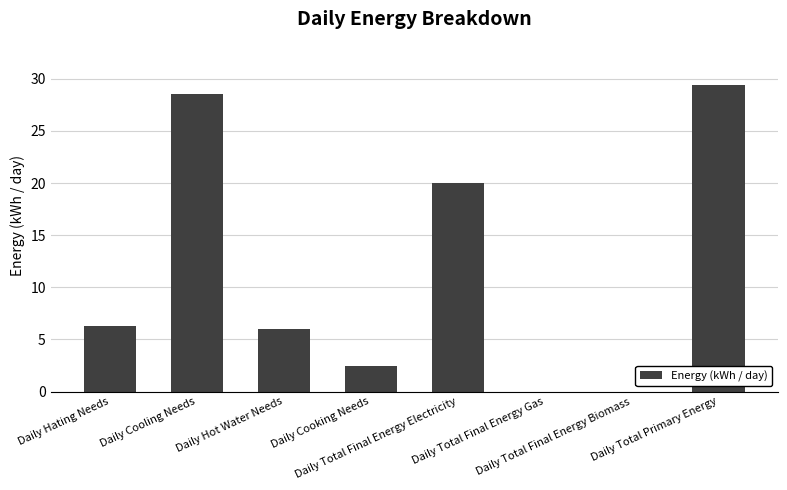

Between Daily Total Final Energy Gas and Daily Cooking Needs, which is larger?

Daily Cooking Needs